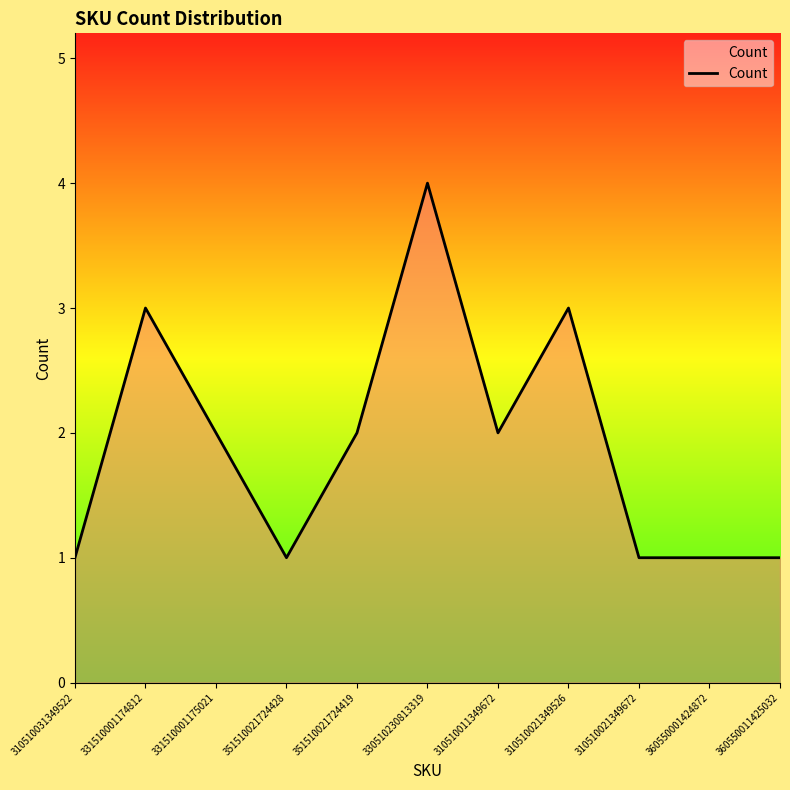

Count the number of categories in the chart.

11